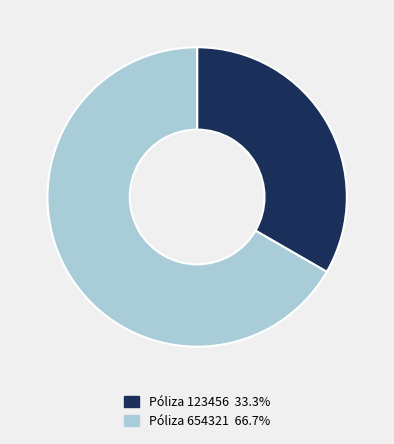

How many segments does this pie chart have?

2